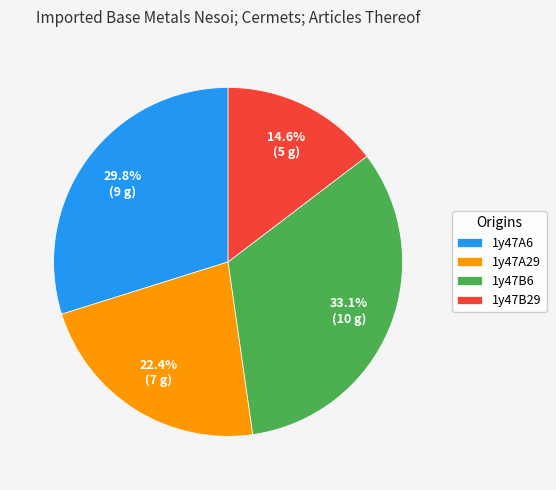

Does 1y47A6 represent more than half of the total?

No